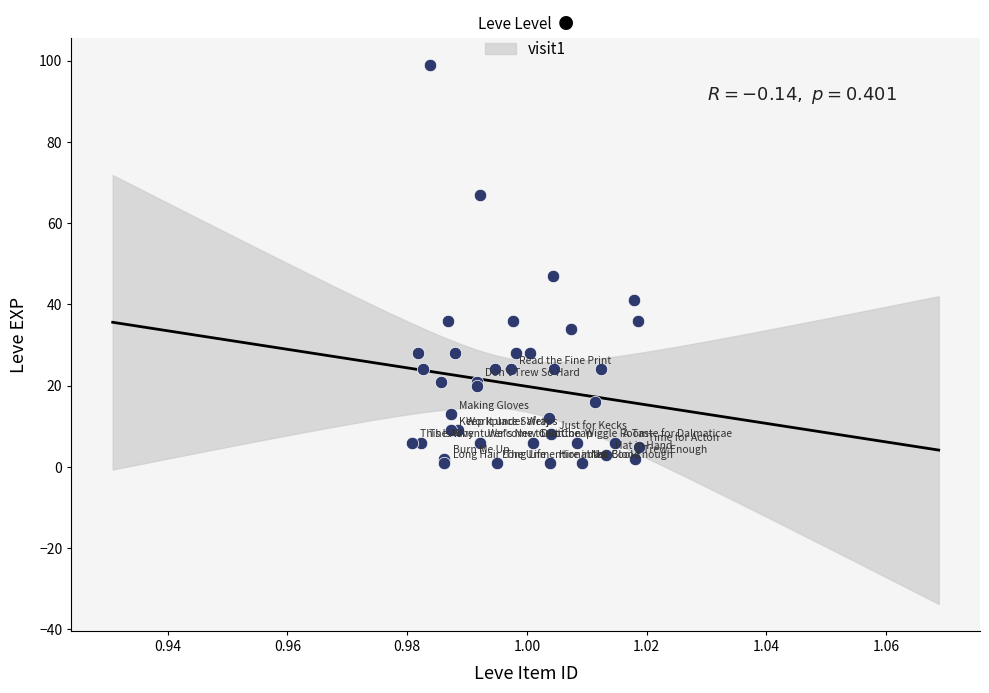

What Y value in the scatter plot is closest to 50?

47